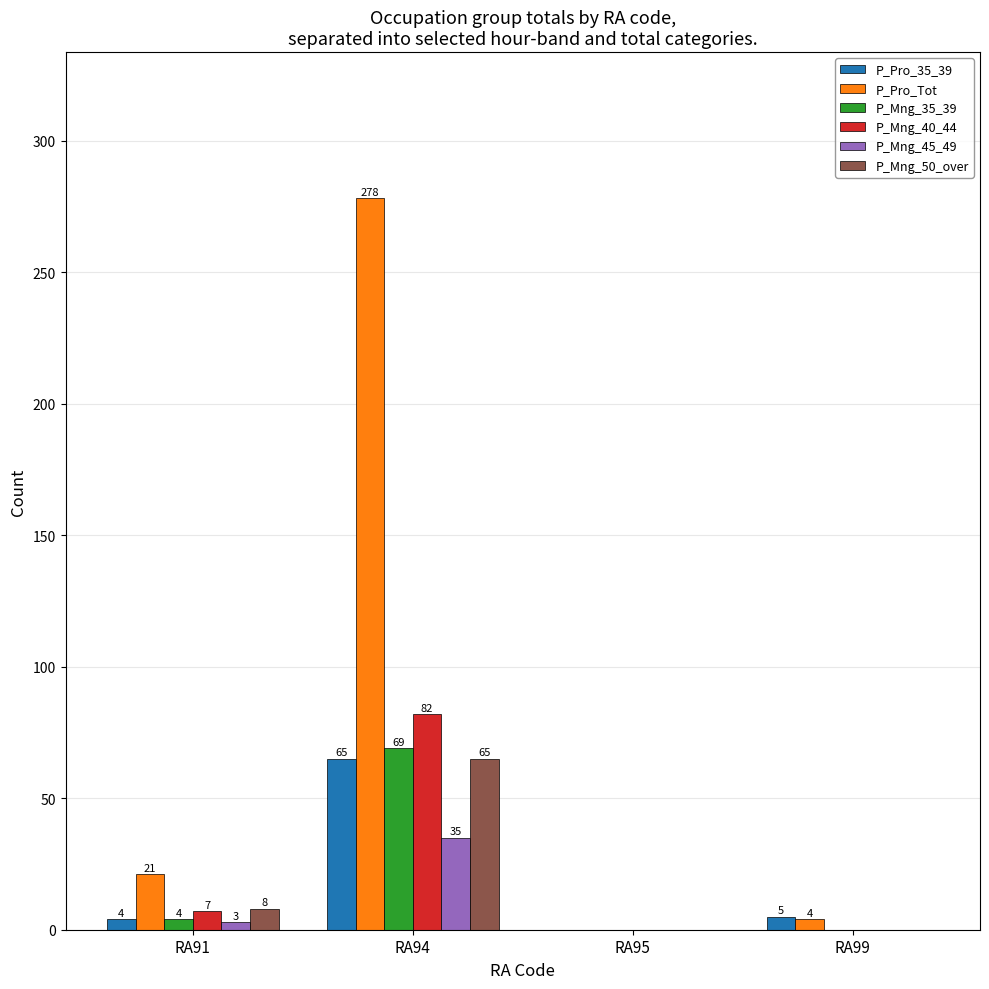

Which series has the largest total across all categories?

P_Pro_Tot